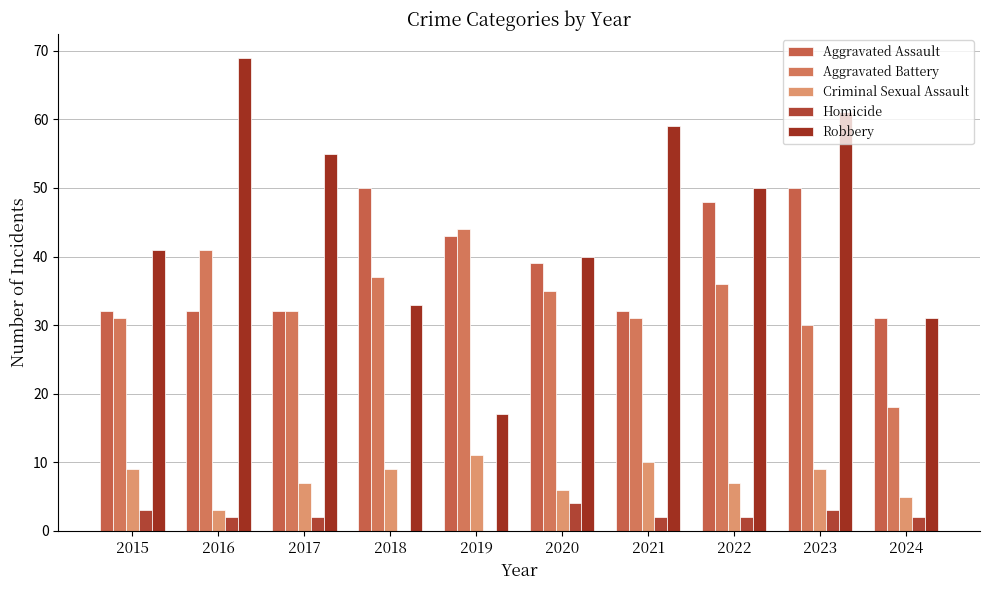

Between 2018 and 2021, which series saw the biggest shift?

Robbery